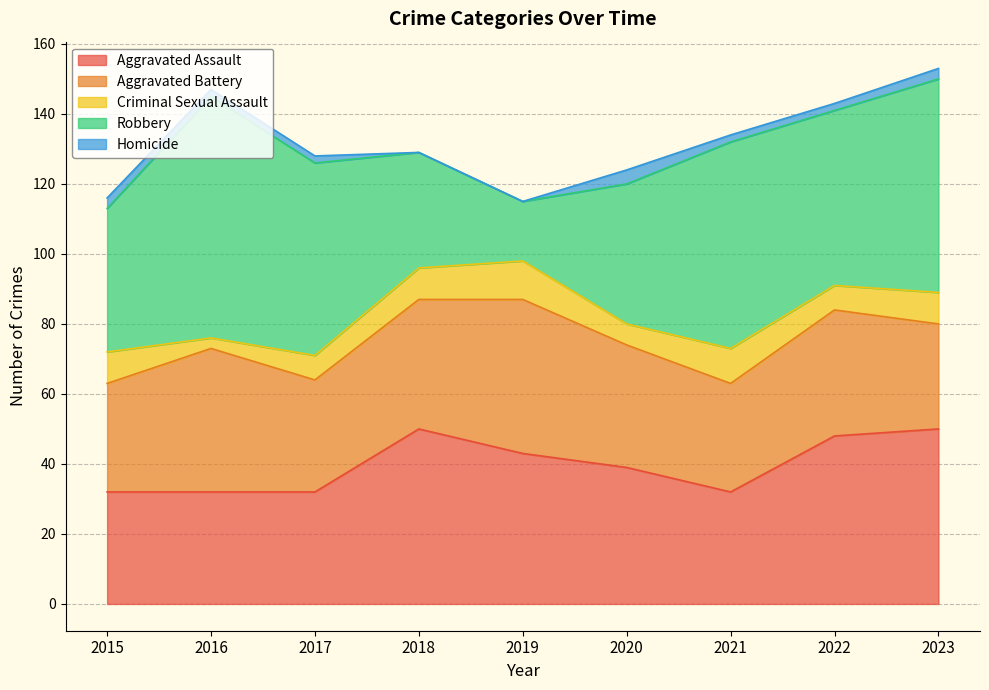

What is the total value across all series at 2023?

153